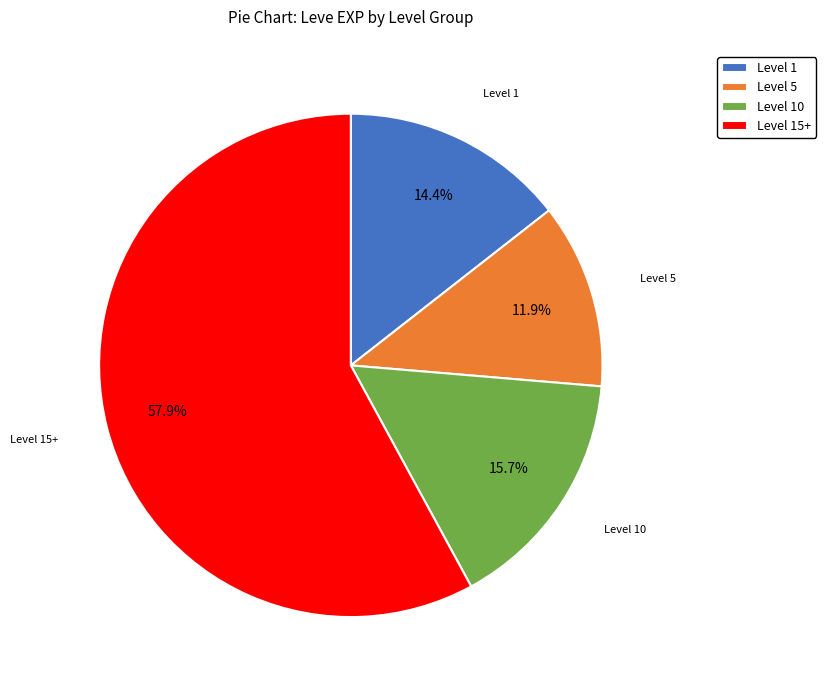

Is there a majority slice in this chart?

Yes